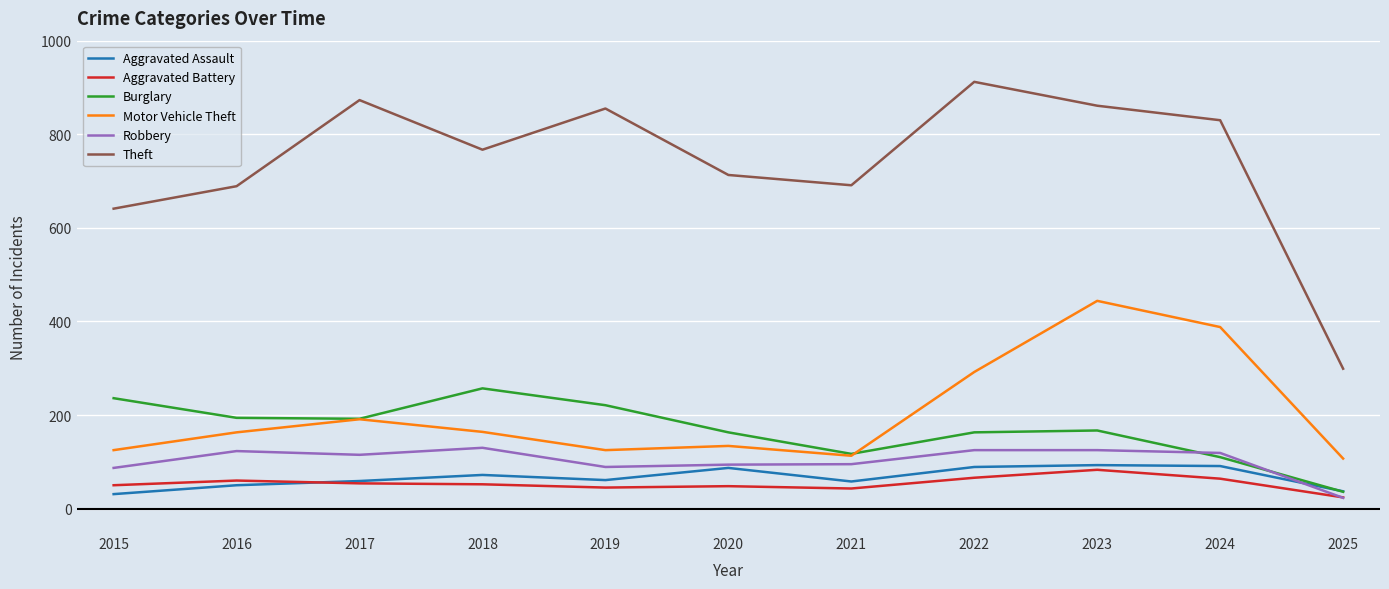

How many interior local peaks does the Burglary series have?

2